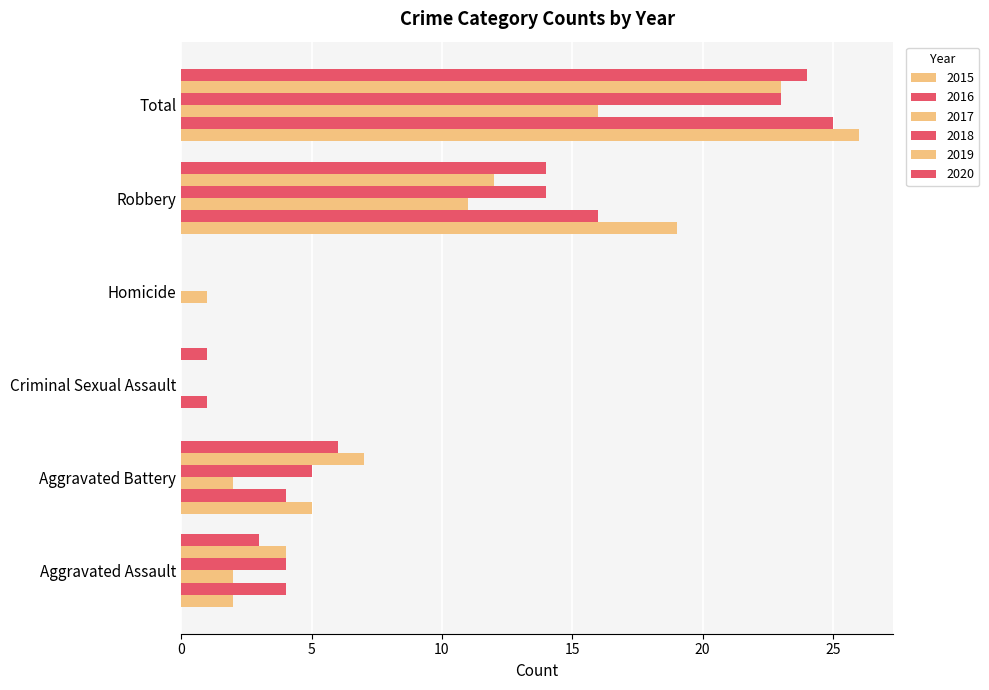

What position from the left is Aggravated Battery?

2